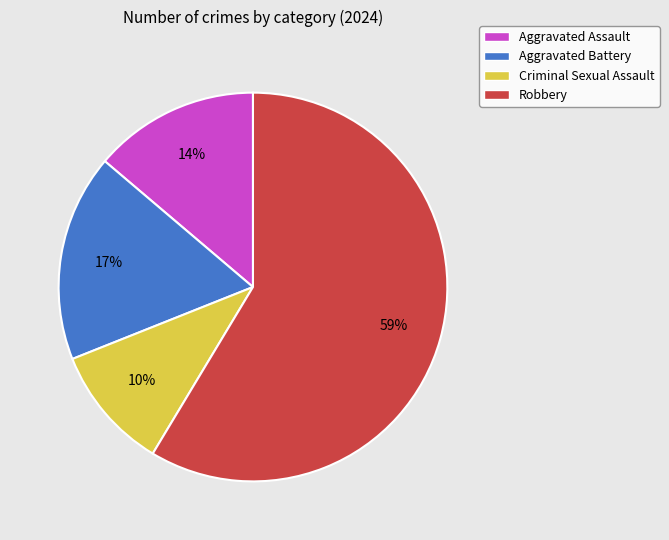

How many segments does this pie chart have?

4